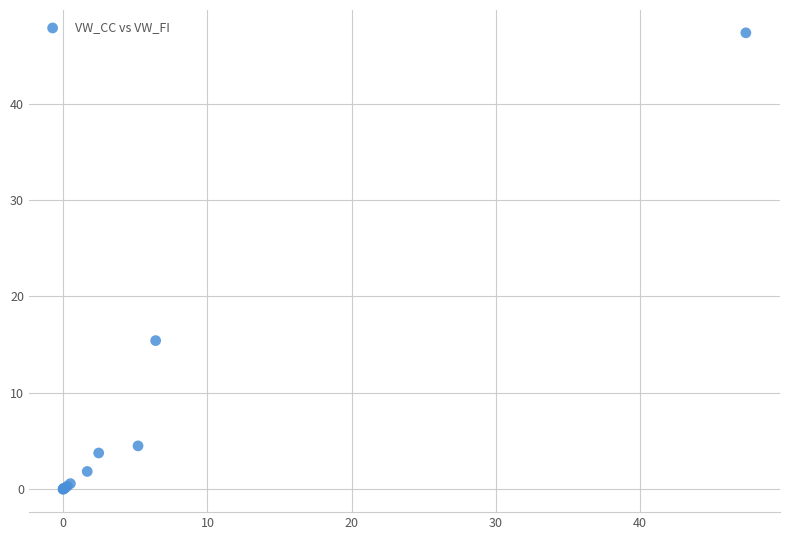

What Y value in the scatter plot is closest to 23?

15.4